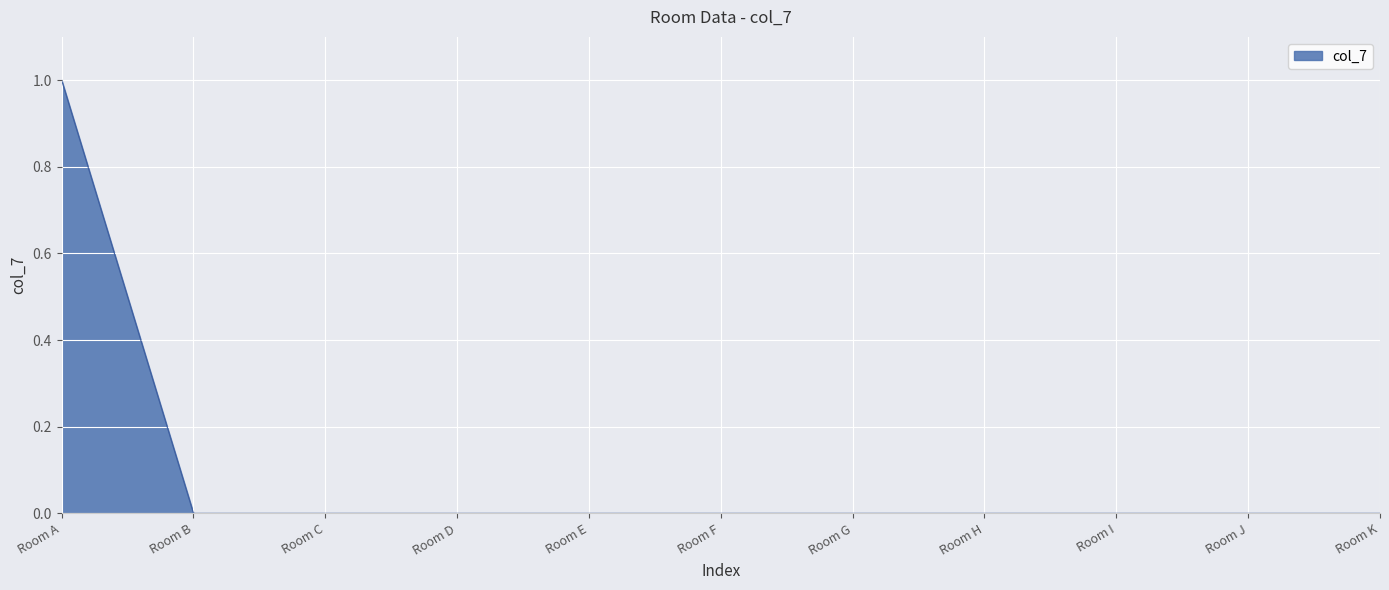

At which category does the chart reach its peak across all series?

Room A